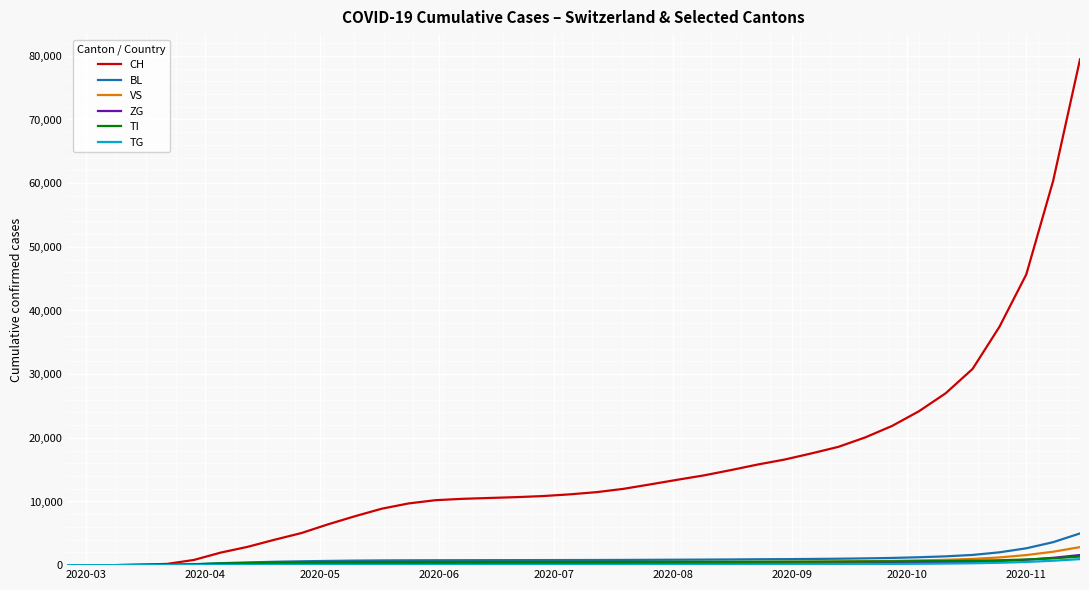

What is the highest value of the CH series?

79437